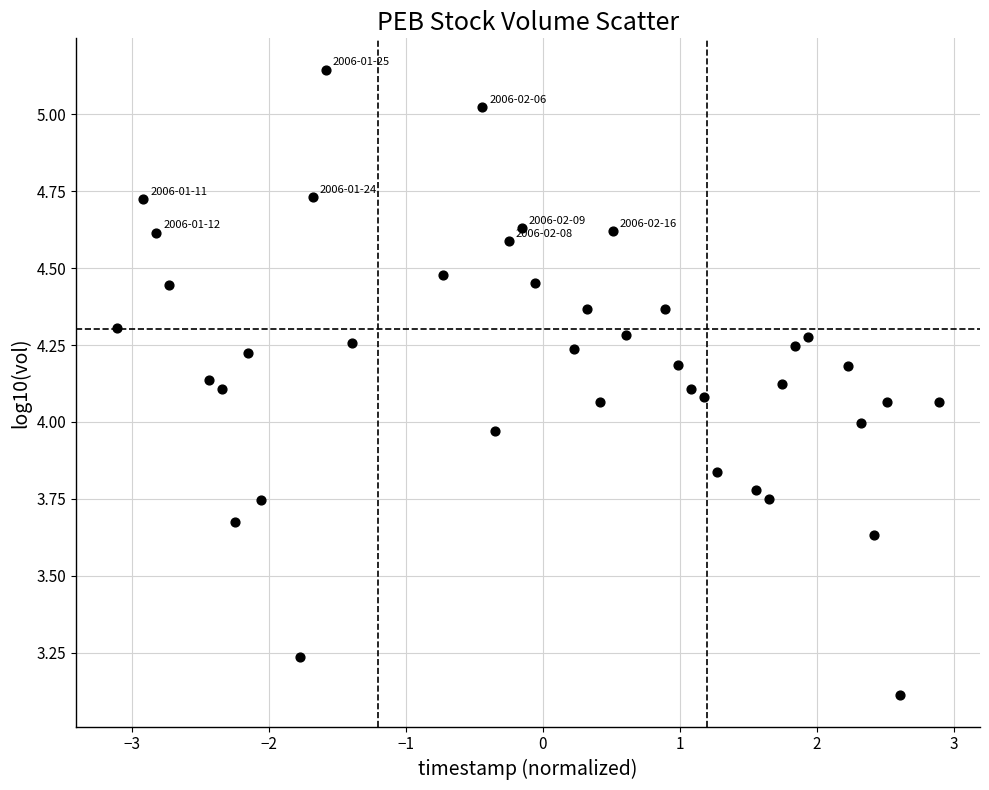

What is the range of Y values (max minus min)?

2.0